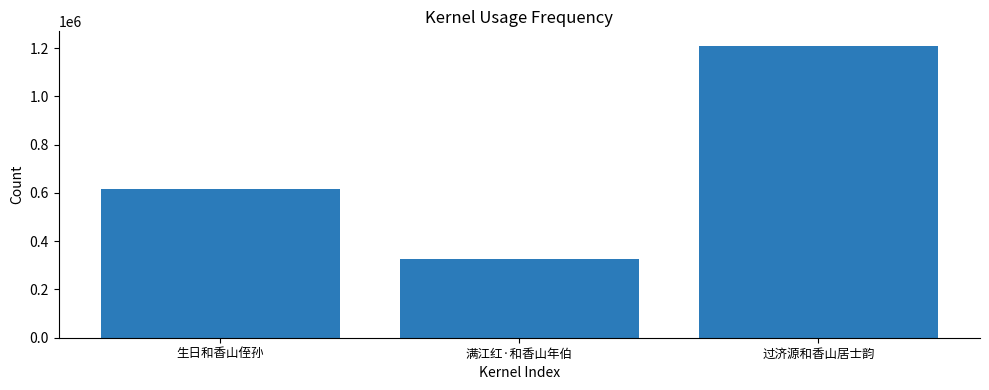

List the labels in order of value, smallest first.

满江红·和香山年伯, 生日和香山侄孙, 过济源和香山居士韵